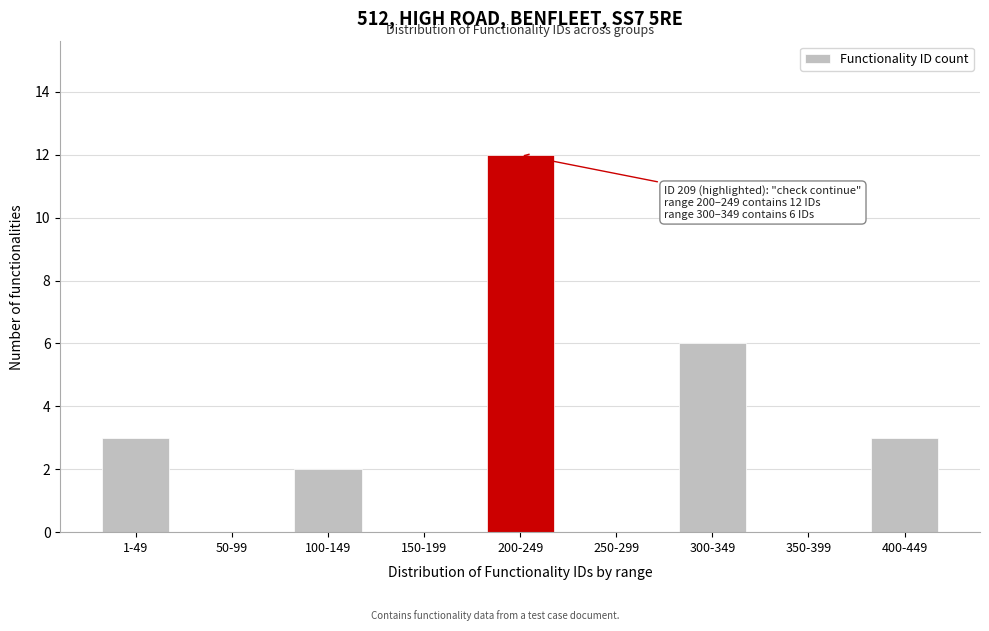

Reading right to left, extract all data points from this chart.

400-449=3	350-399=0	300-349=6	250-299=0	200-249=12	150-199=0	100-149=2	50-99=0	1-49=3